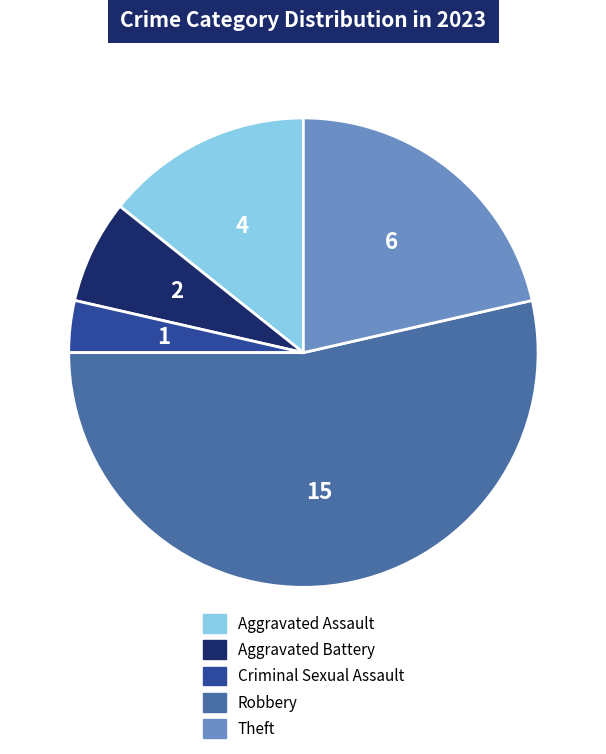

Is there any slice that represents more than half of the pie?

Yes